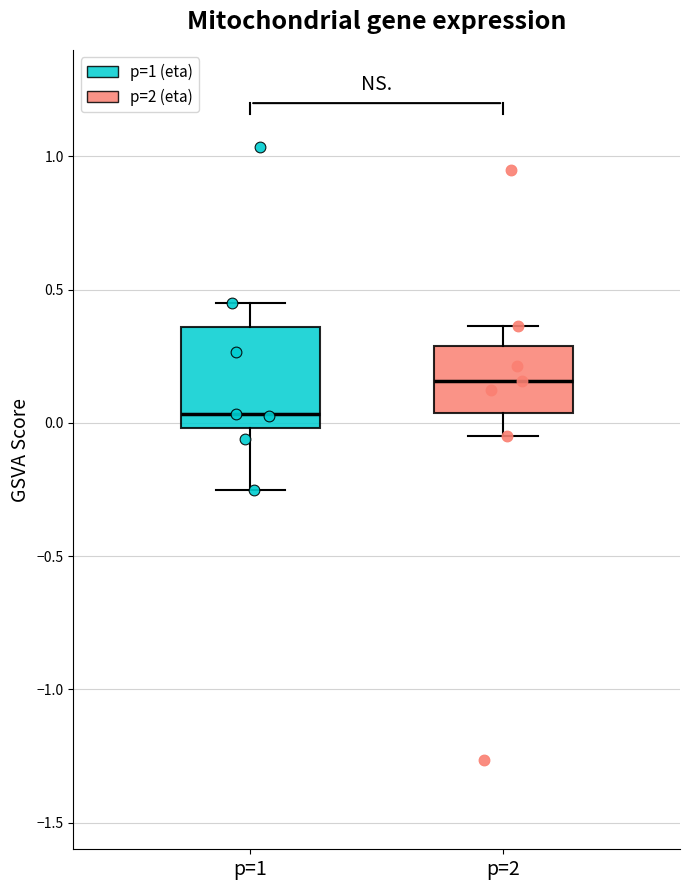

Reading left to right, transcribe this box plot: for each box, give where its median line is, the range the box spans, and where its two whiskers end, as read against the y-axis. The values are not printed on the chart, so give them approximately, as read against the axis.

p=1: median 0.05, box 0.00 to 0.35, whiskers -0.25 to 0.45
p=2: median 0.15, box 0.05 to 0.30, whiskers -0.05 to 0.35